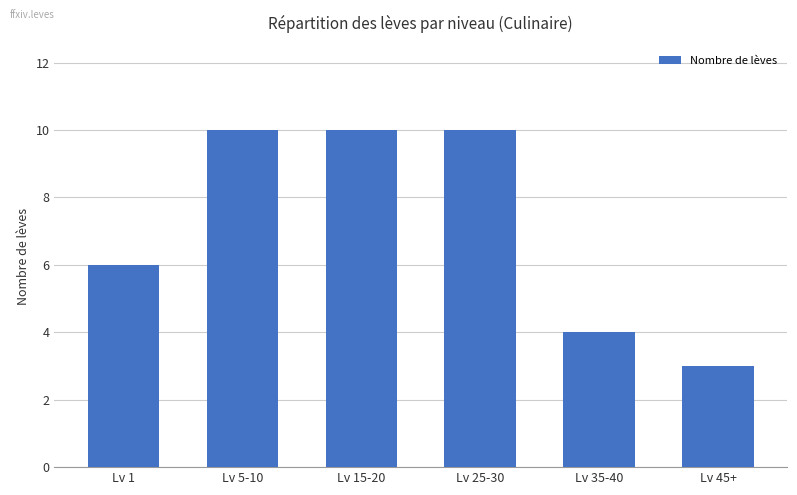

What is the difference between the maximum and minimum values?

7